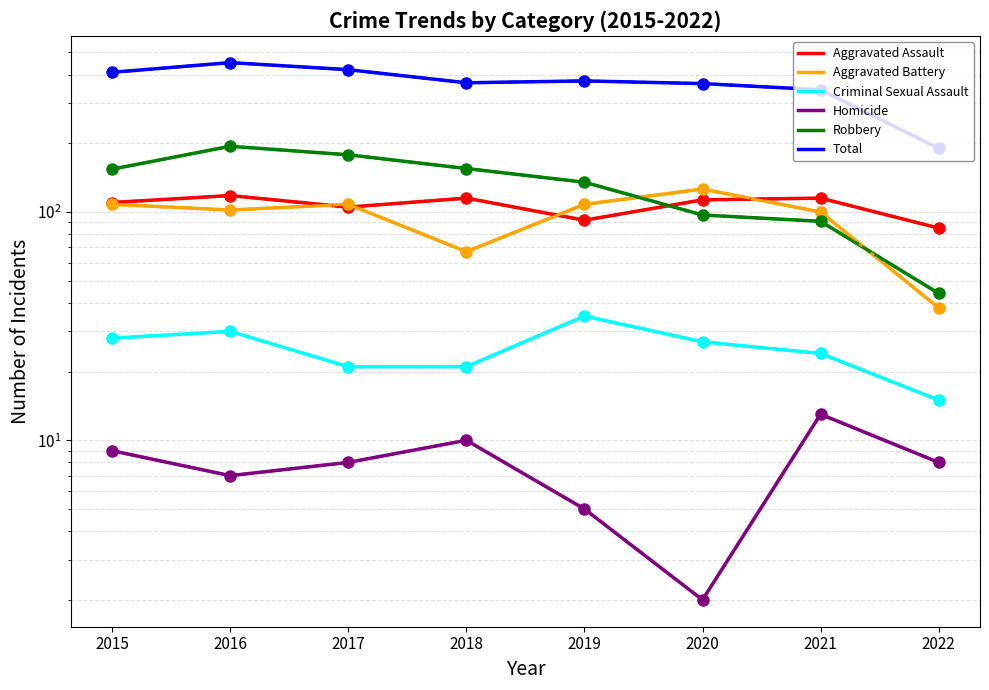

True or false: Robbery has a value of 154 at 2015.

True